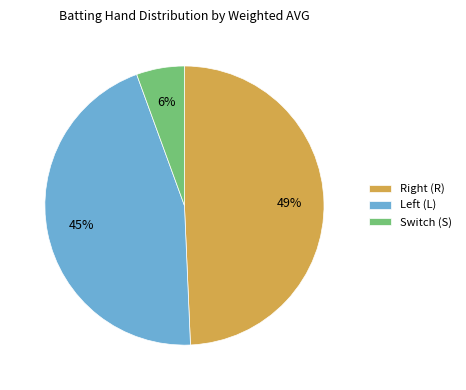

Does Switch (S) account for over 50% of the chart?

No